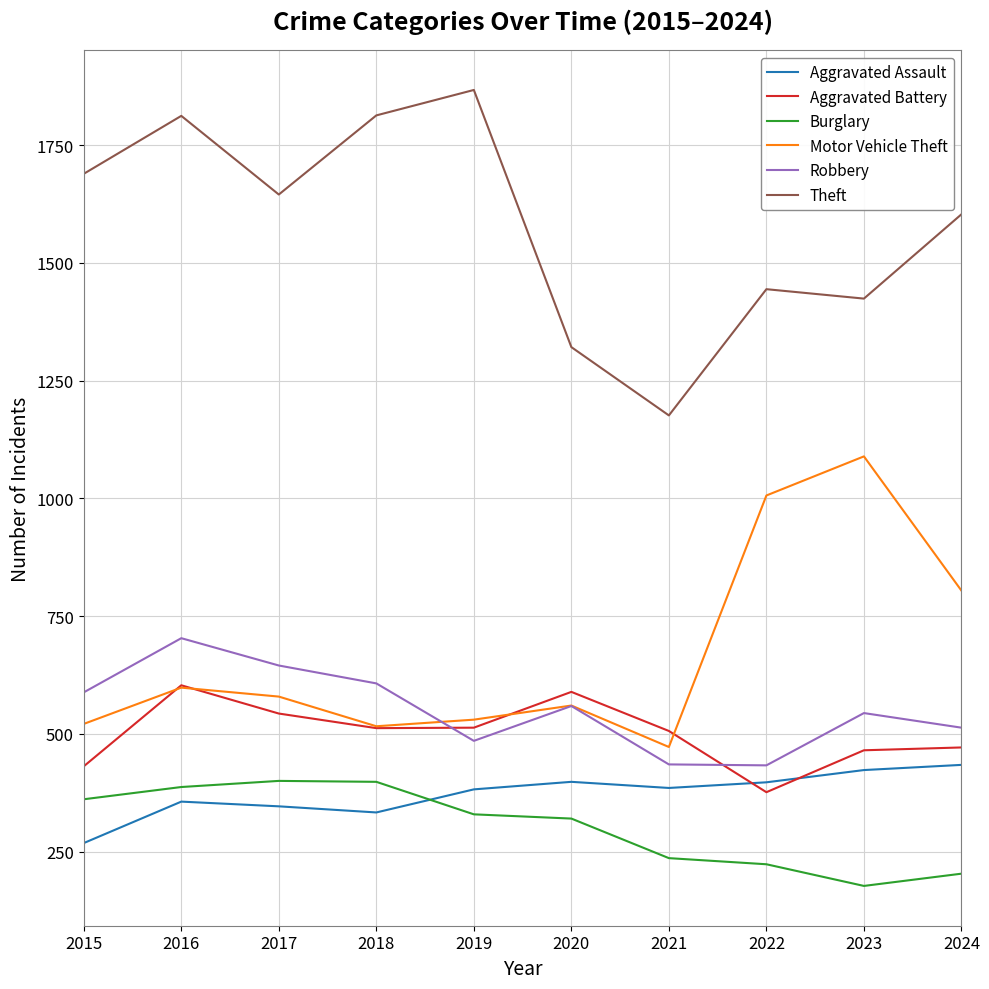

True or false: Aggravated Battery and Burglary cross at least once.

False